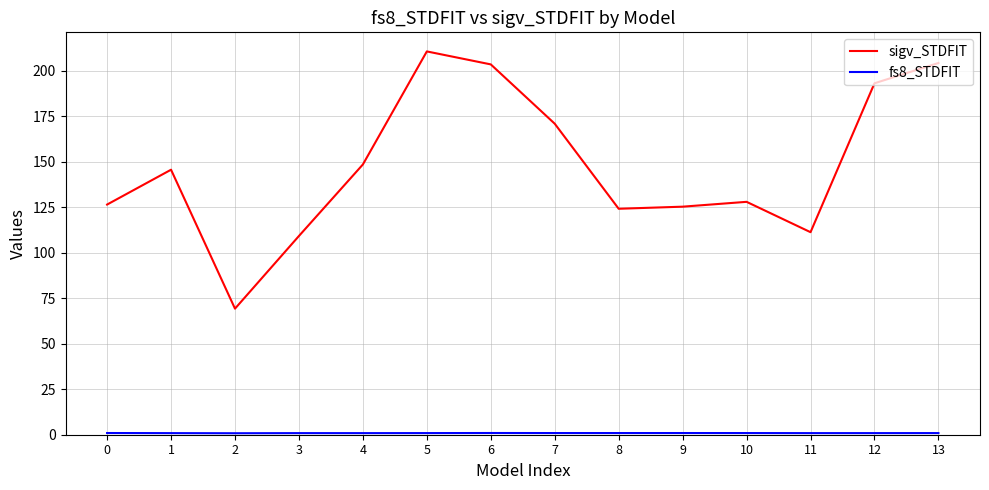

What is the greatest value displayed?

210.6